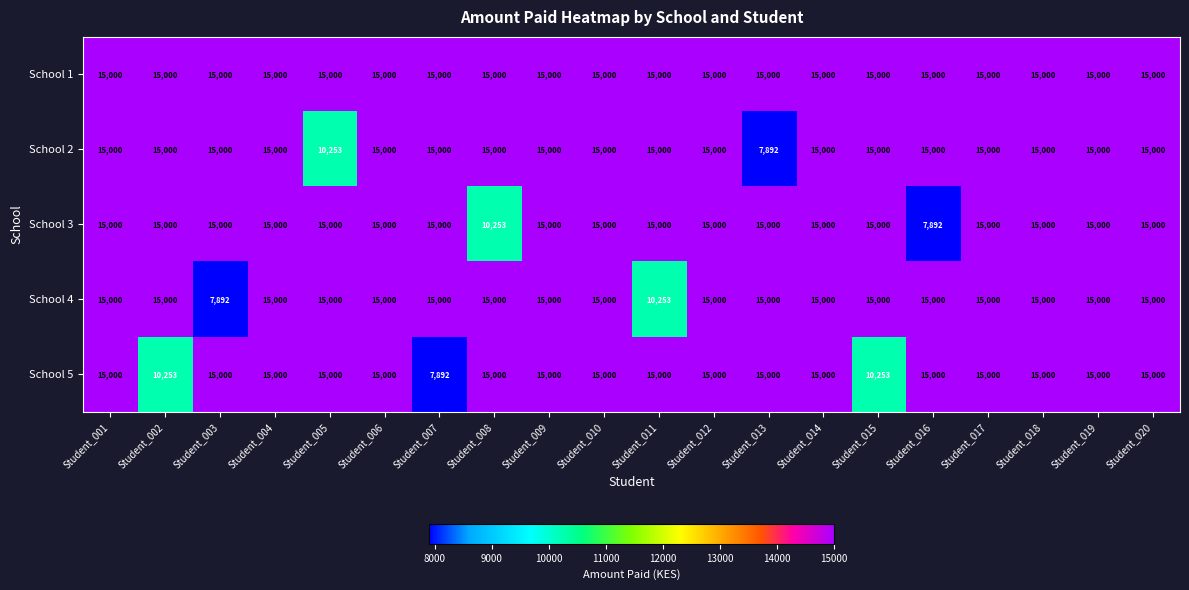

Which category has the lowest value in the School 4 series?

Student_003